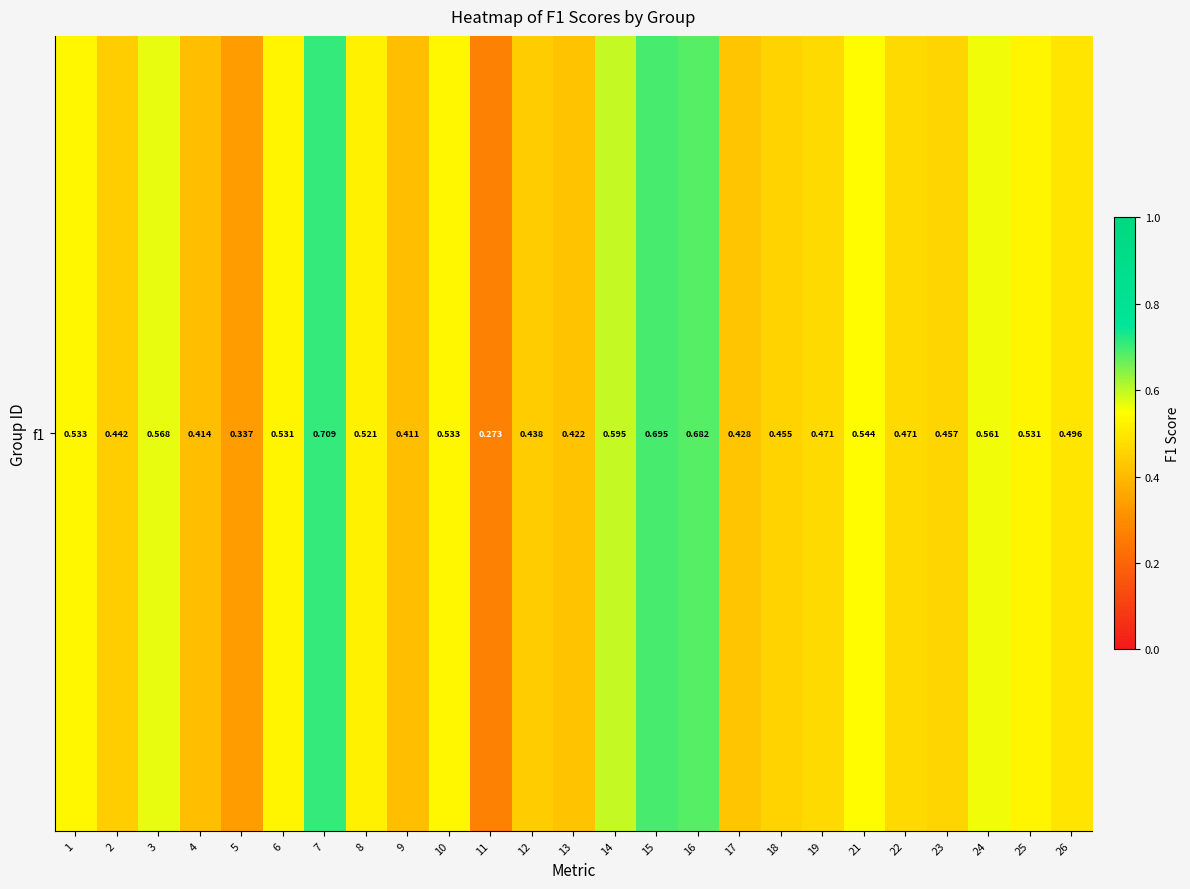

The value at 16 is 0.7. True or false?

True